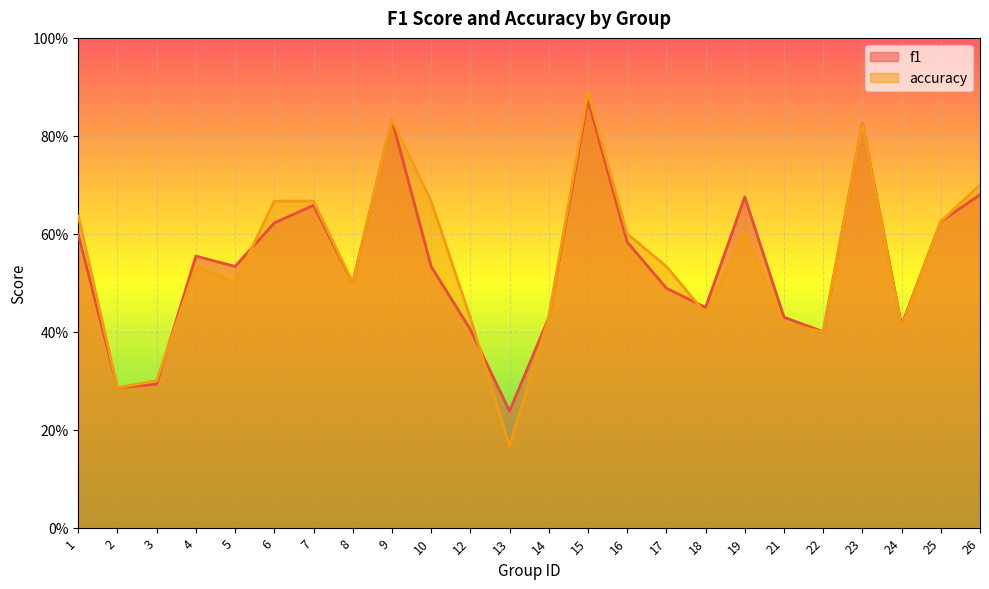

True or false: f1 has a value of 0.5 at 17.

True